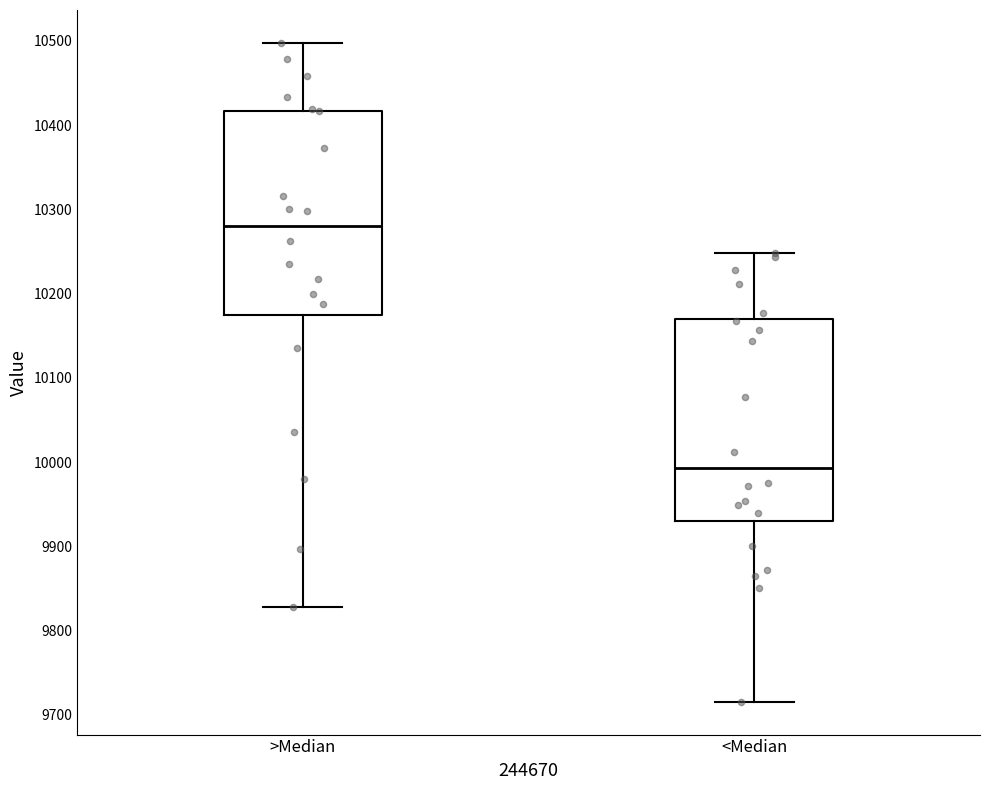

Reading left to right, read every box against the y-axis: the position of its median line, the range the box covers, and the ends of its whiskers. The values are not printed on the chart, so give them approximately, as read against the axis.

>Median: median 10280, box 10170 to 10420, whiskers 9830 to 10500
<Median: median 9990, box 9930 to 10170, whiskers 9720 to 10250